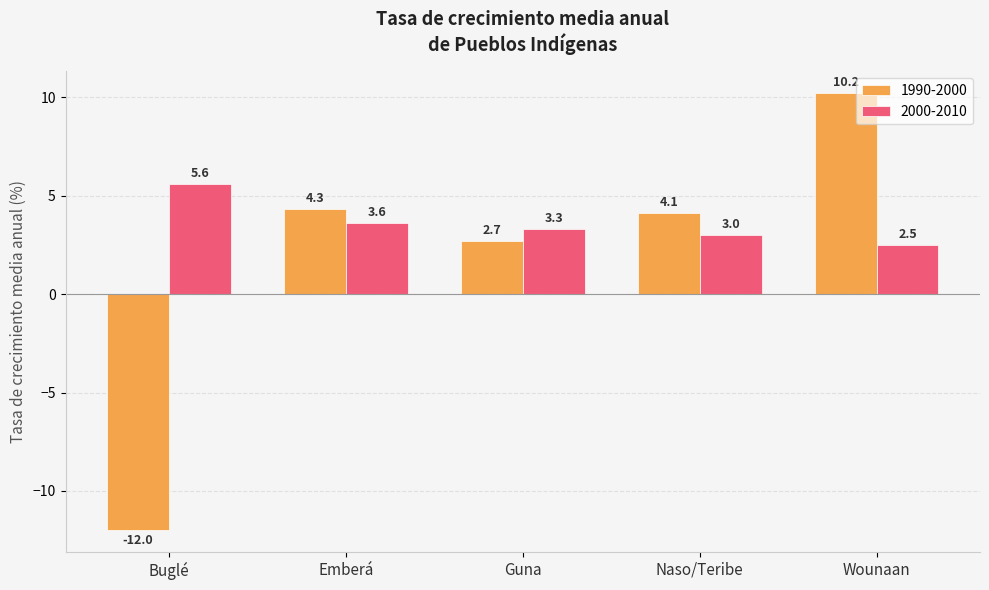

Between Naso/Teribe and Wounaan, which series saw the biggest shift?

1990-2000